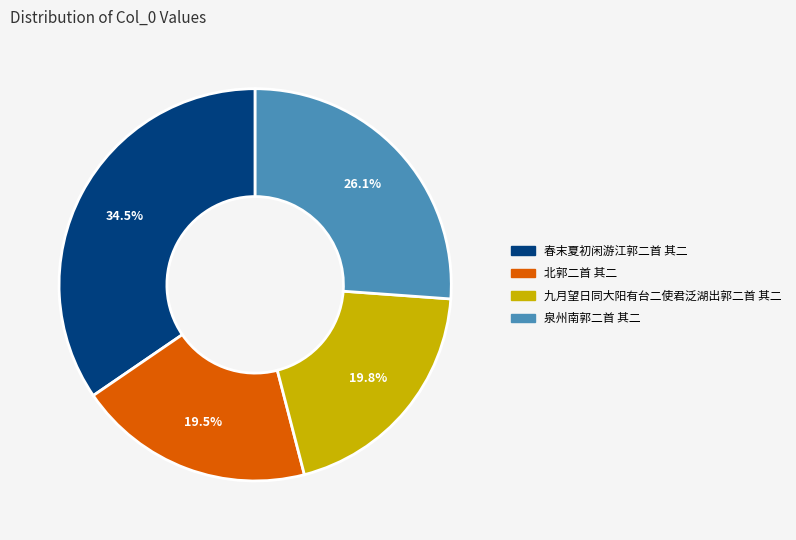

True or false: 北郭二首 其二 accounts for 10% of the total.

False